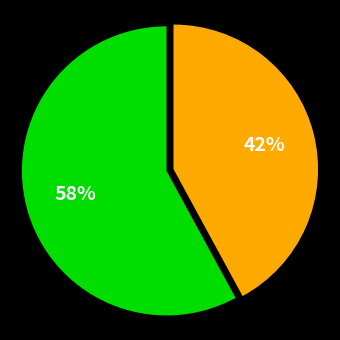

To the nearest percent, what is the difference between the largest and smallest slice percentages?

16%